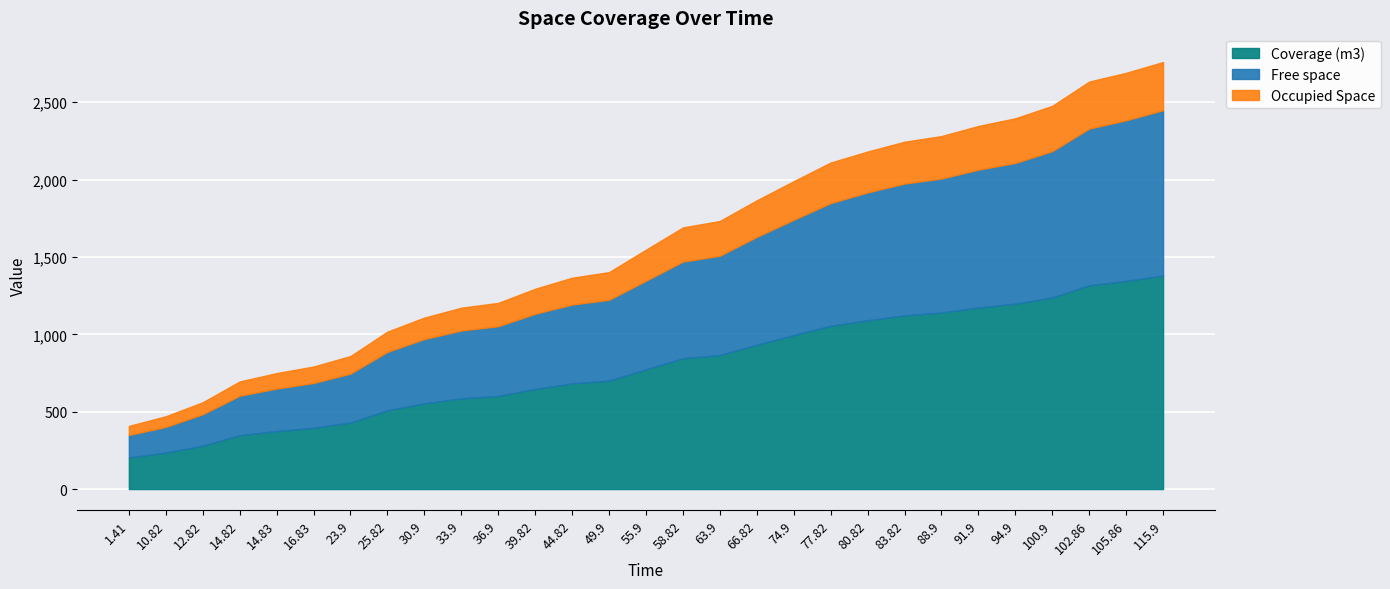

What is the minimum value for Coverage (m3)?

204.0